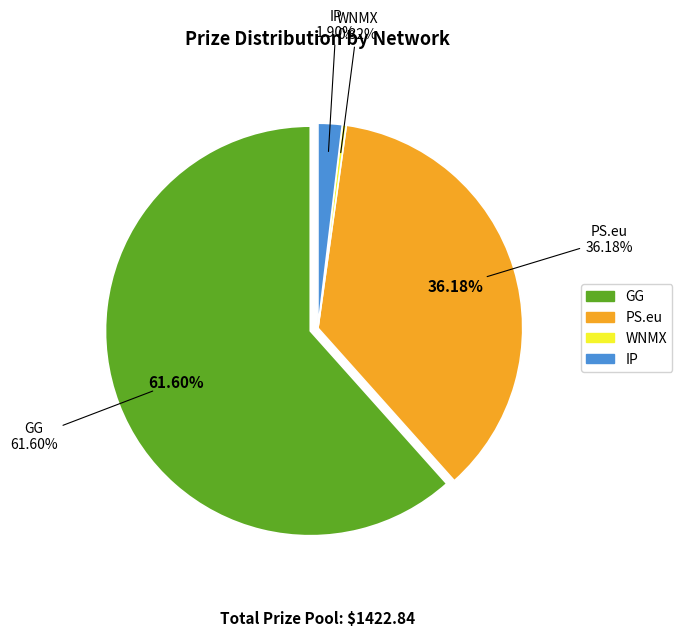

What portion of the pie excludes 35?

100.0%